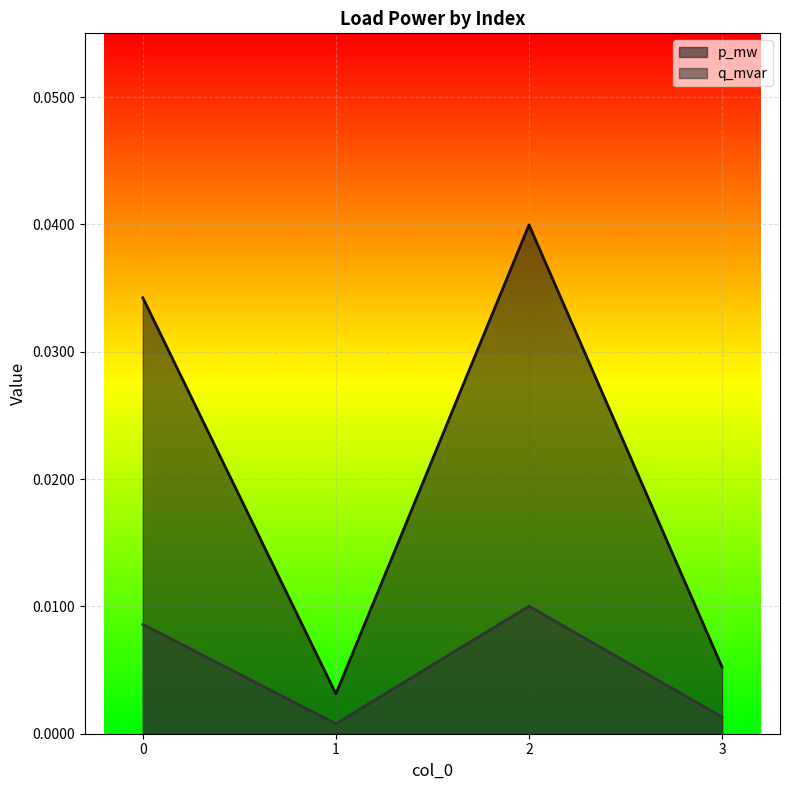

The value of q_mvar at 3 is 0.0. True or false?

False